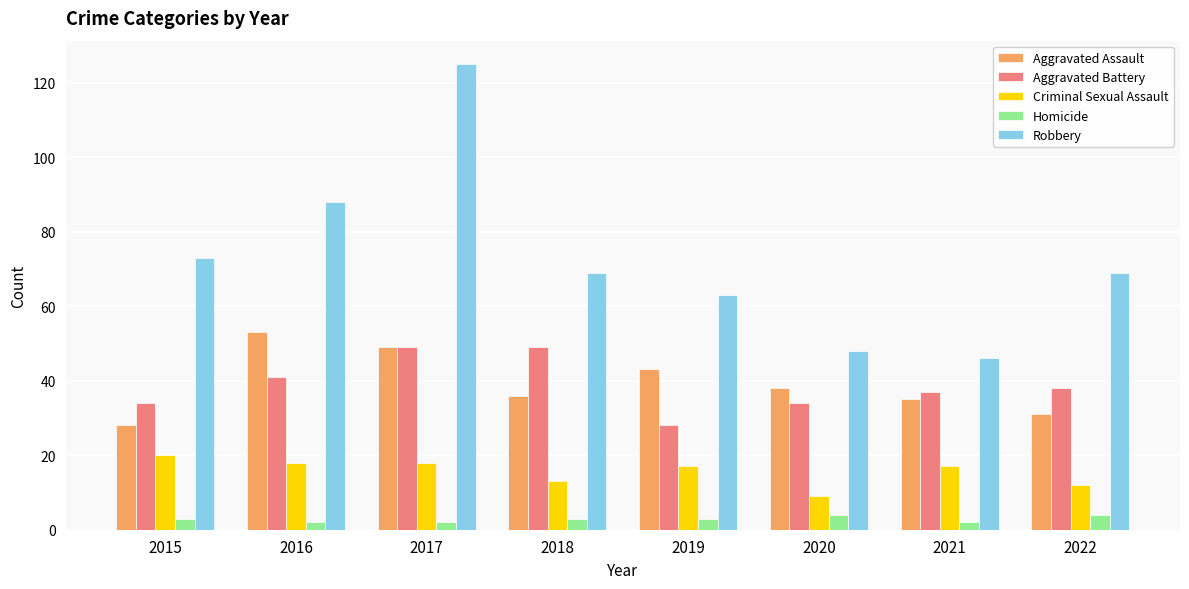

The Homicide series shows 2 at 2017. True or false?

True